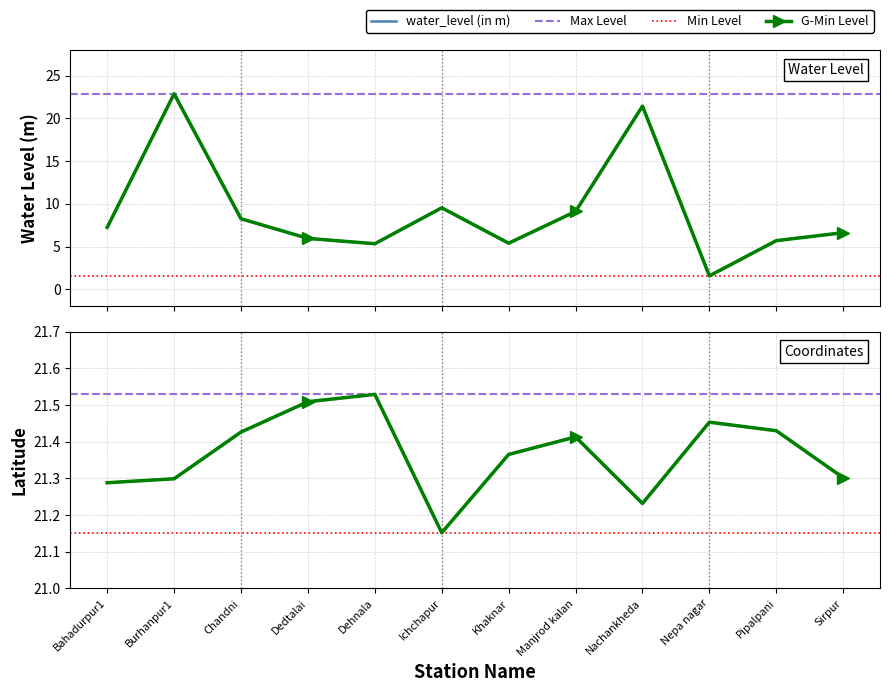

Reading right to left, list all the values displayed in this chart.

water_level (in m): 6.6	5.7	1.6	21.4	9.1	5.4	9.5	5.3	6.0	8.2	22.9	7.2
lat: 21.3	21.4	21.5	21.2	21.4	21.4	21.2	21.5	21.5	21.4	21.3	21.3